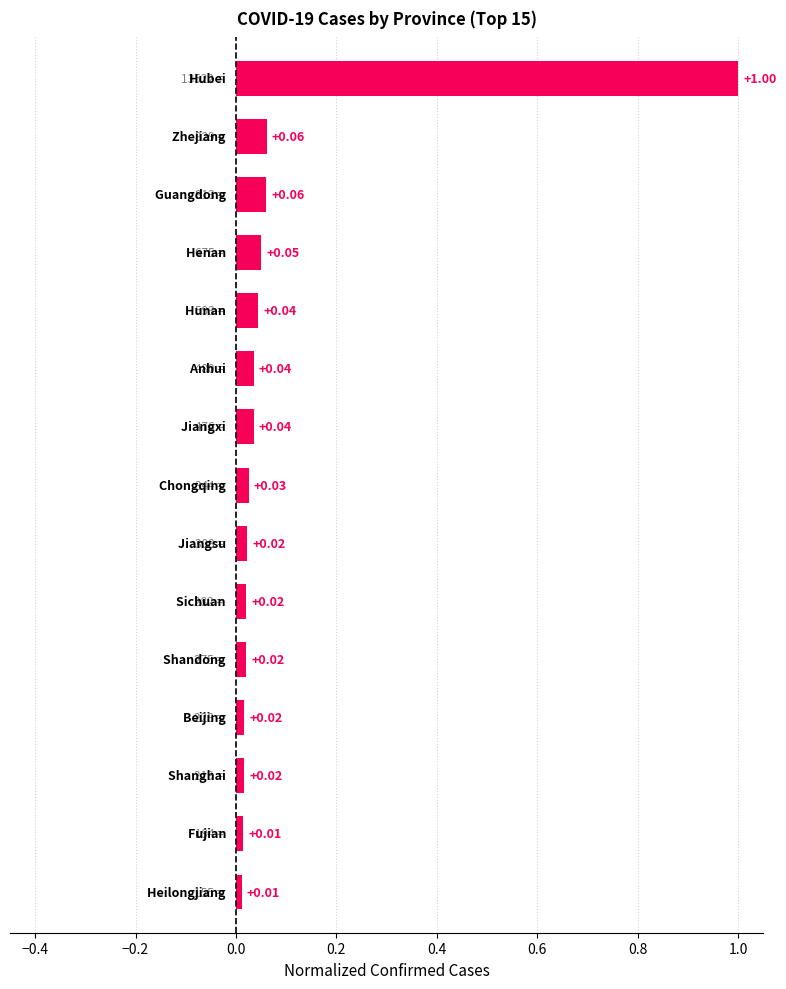

What is the difference between the maximum and second lowest values?

1.0